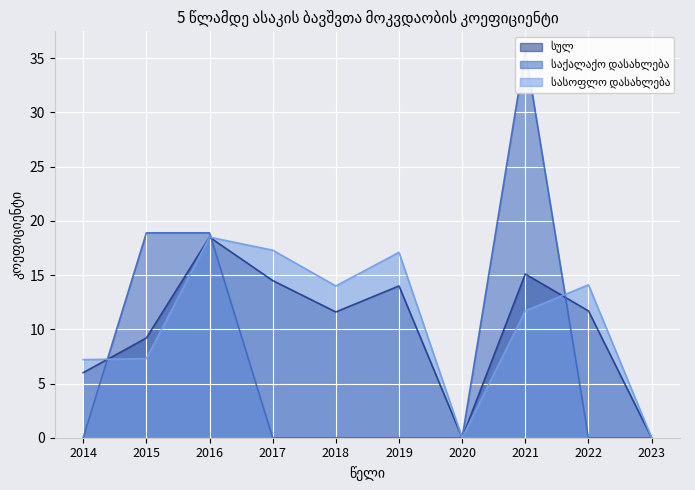

How many distinct data groups are displayed?

3